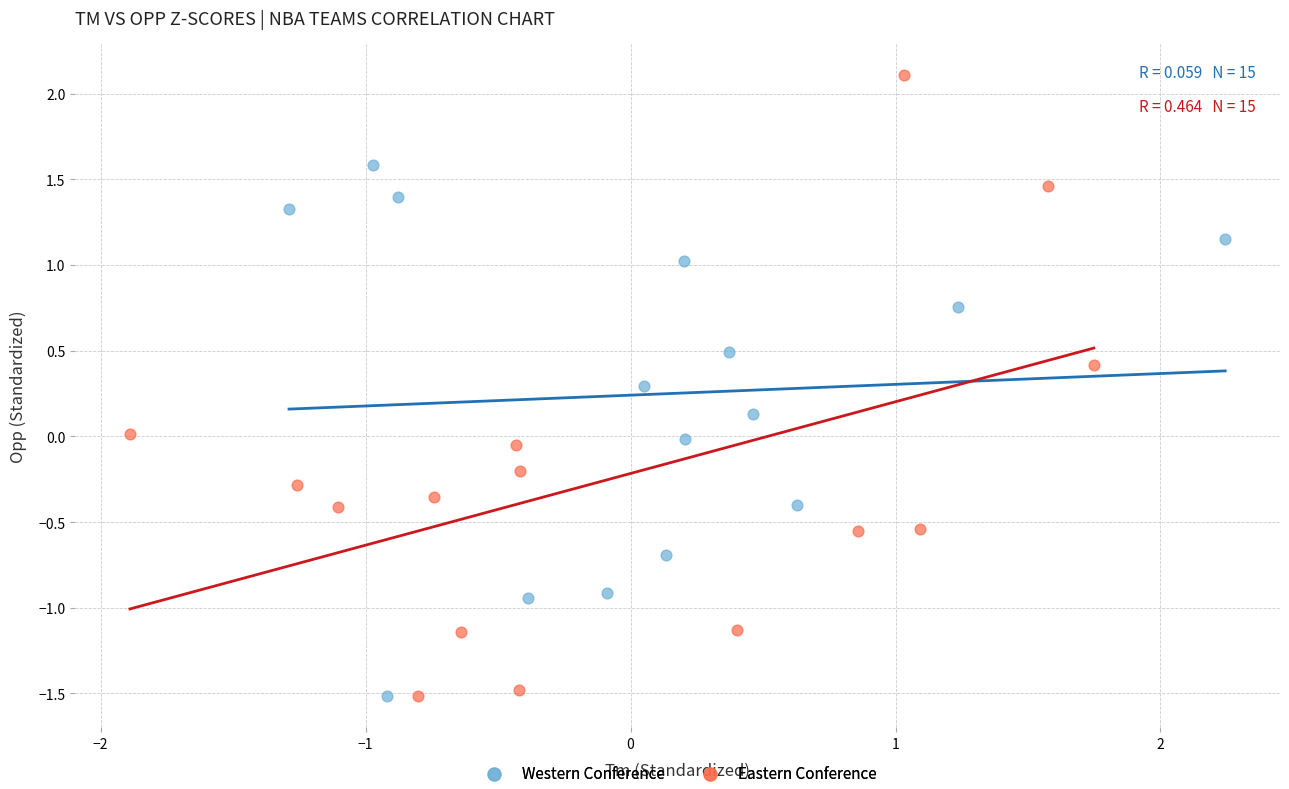

Which series contains the highest Y value?

Eastern Conference